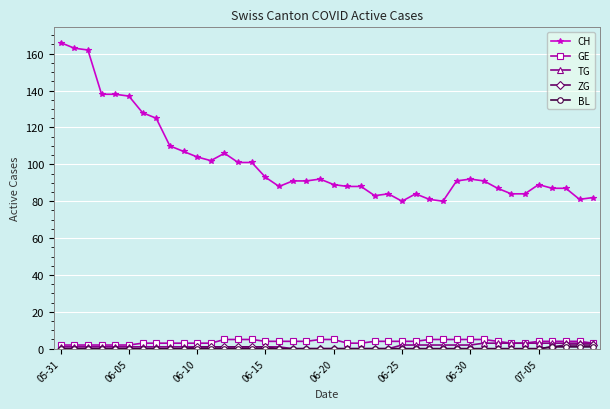

True or false: TG and CH intersect in this chart.

False